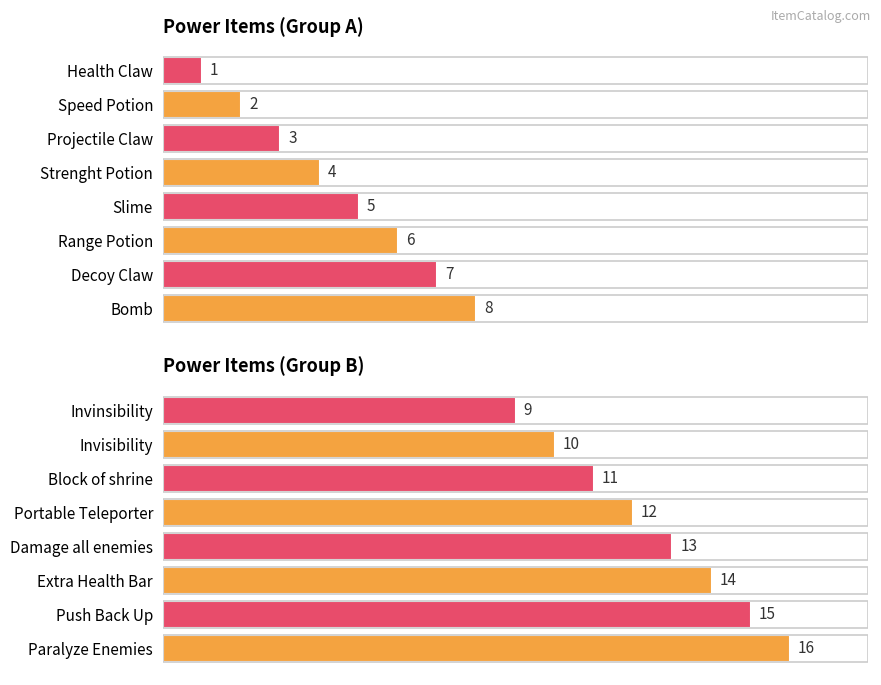

What is the value of the Group 2 Items bar at the 7th from the left?

10